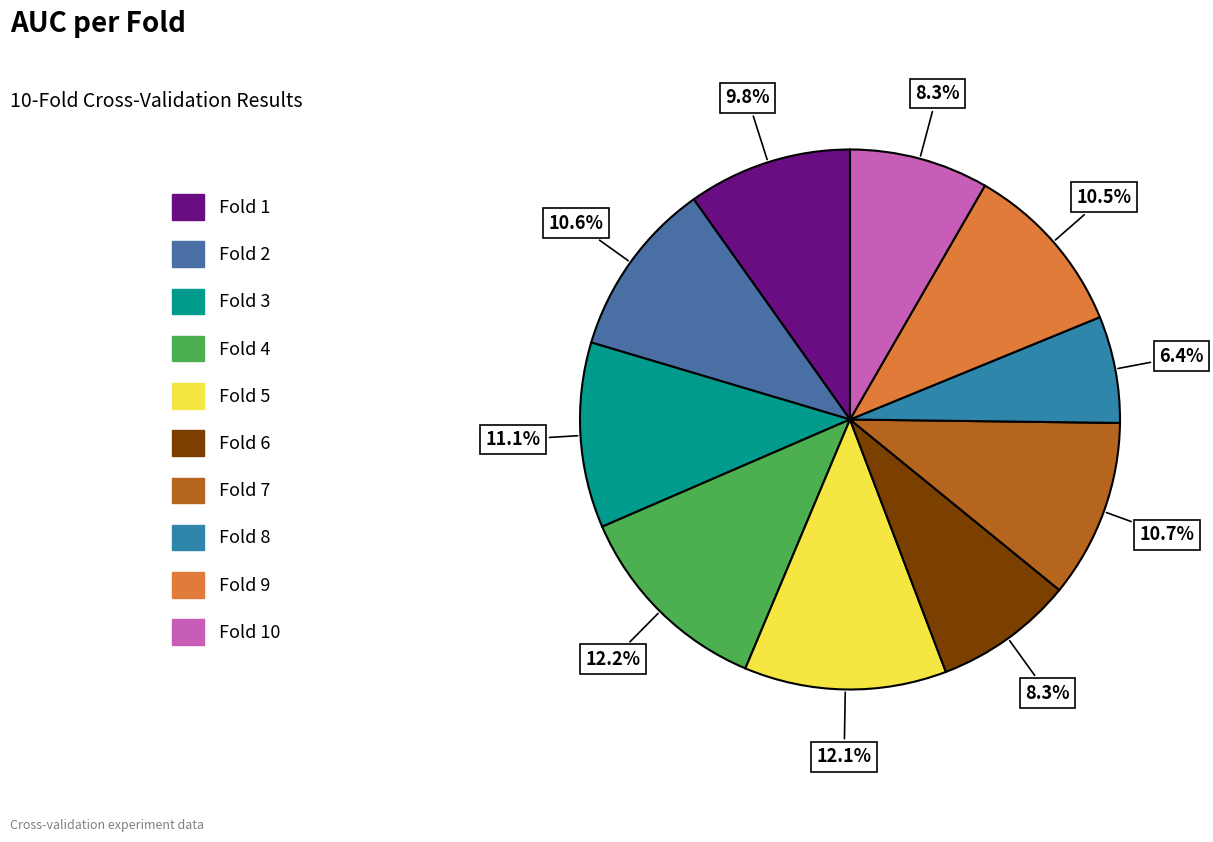

Which slice is the largest?

Fold 4